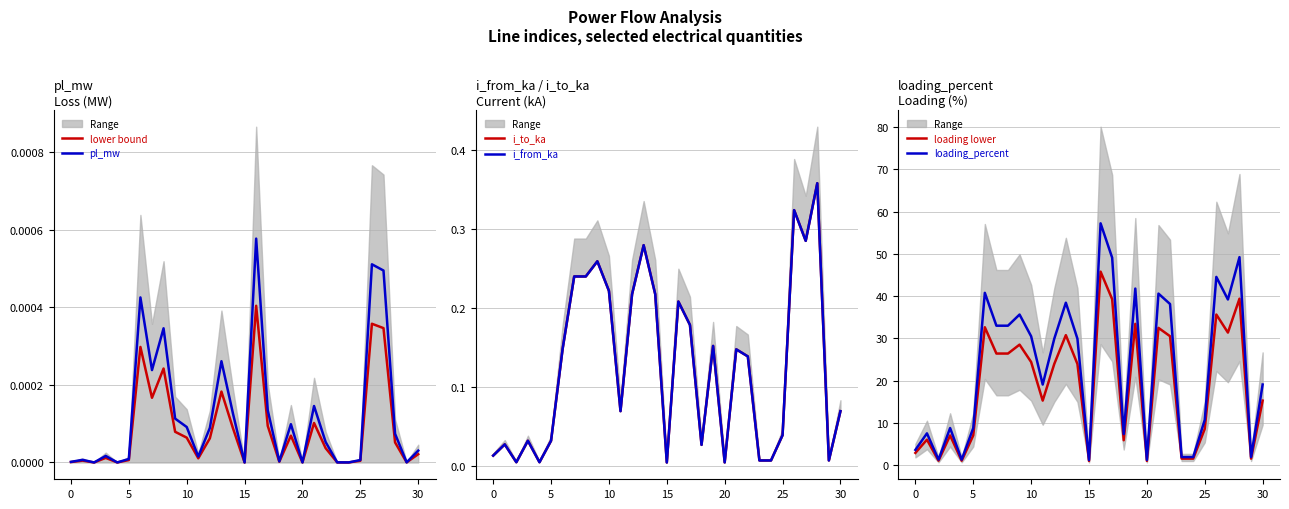

At which category is the sum across all series the highest?

16